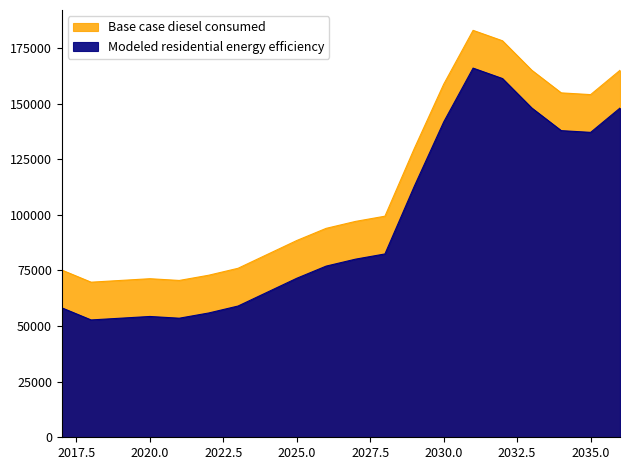

Reading left to right, extract all data points from this chart.

Base case diesel consumed: 2017=75198.5	2018=69732.5	2019=70513.4	2020=71294.2	2021=70513.4	2022=72856.0	2023=75979.4	2024=82226.2	2025=88473.1	2026=93939.1	2027=97062.5	2028=99405.1	2029=129858.5	2030=158750.3	2031=182956.8	2032=178271.7	2033=164997.1	2034=154846.0	2035=154065.1	2036=164997.1
Modeled residential energy efficiency: 2017=58221.8	2018=52755.8	2019=53536.7	2020=54317.5	2021=53536.7	2022=55879.2	2023=59002.7	2024=65249.5	2025=71496.4	2026=76962.4	2027=80085.8	2028=82428.4	2029=112881.8	2030=141773.6	2031=165980.1	2032=161295.0	2033=148020.4	2034=137869.3	2035=137088.4	2036=148020.4